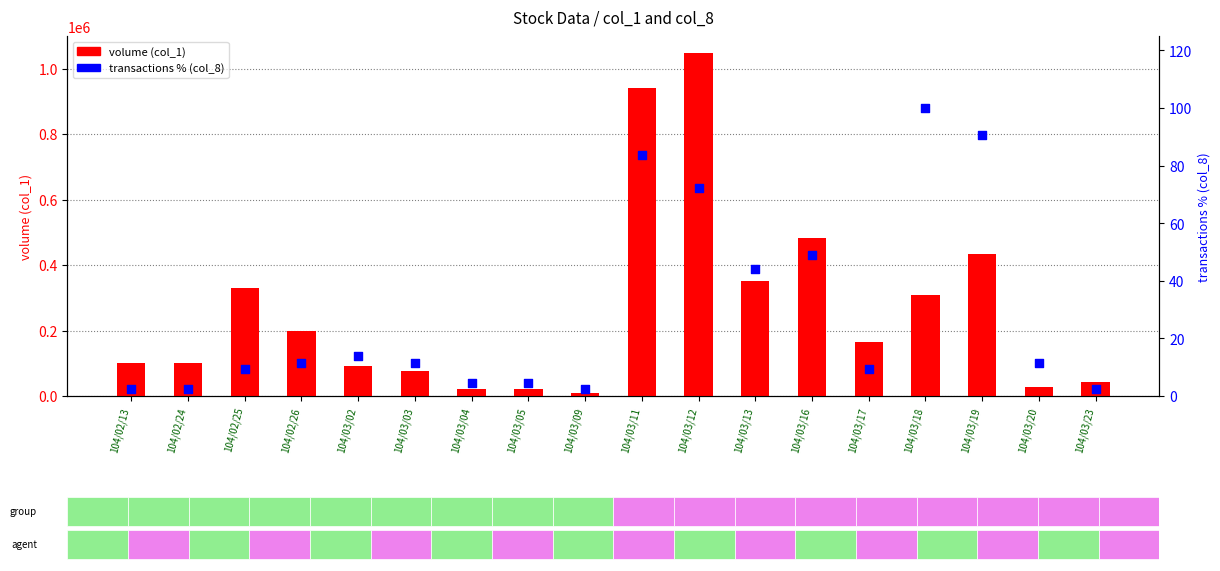

Which series contains the highest Y value?

volume (col_1)